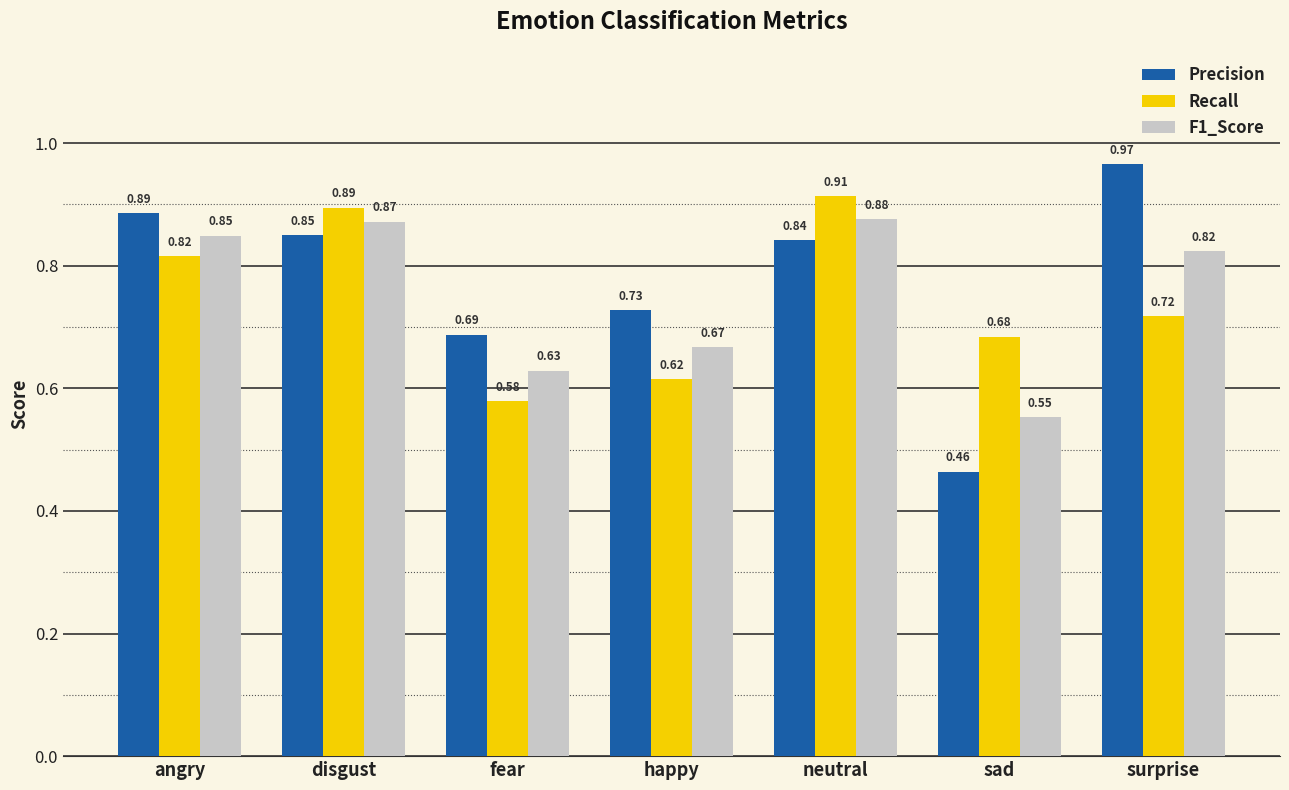

Rank the series by their average value, from highest to lowest.

Precision, F1_Score, Recall